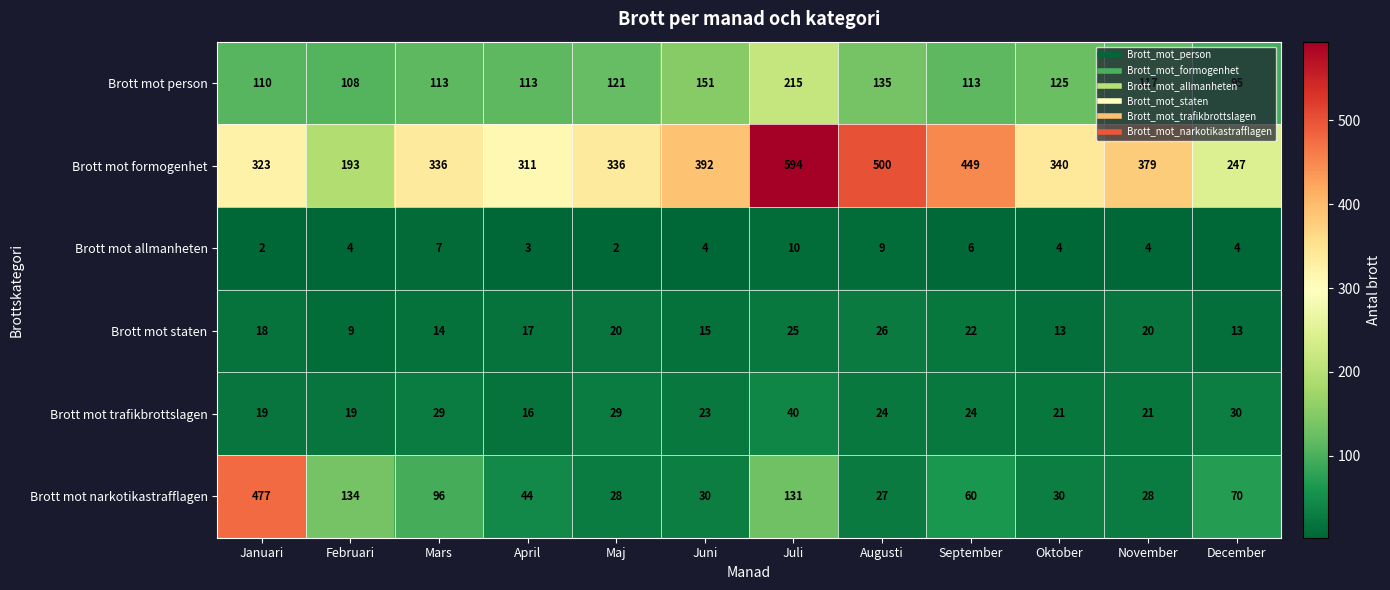

What is the difference between the highest and lowest values at Oktober?

336